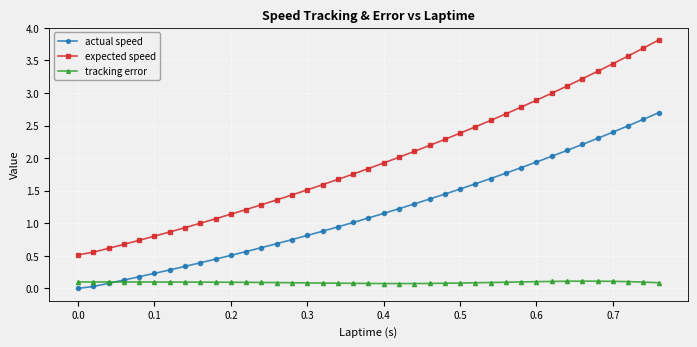

Which series has the largest range (max minus min)?

expected speed